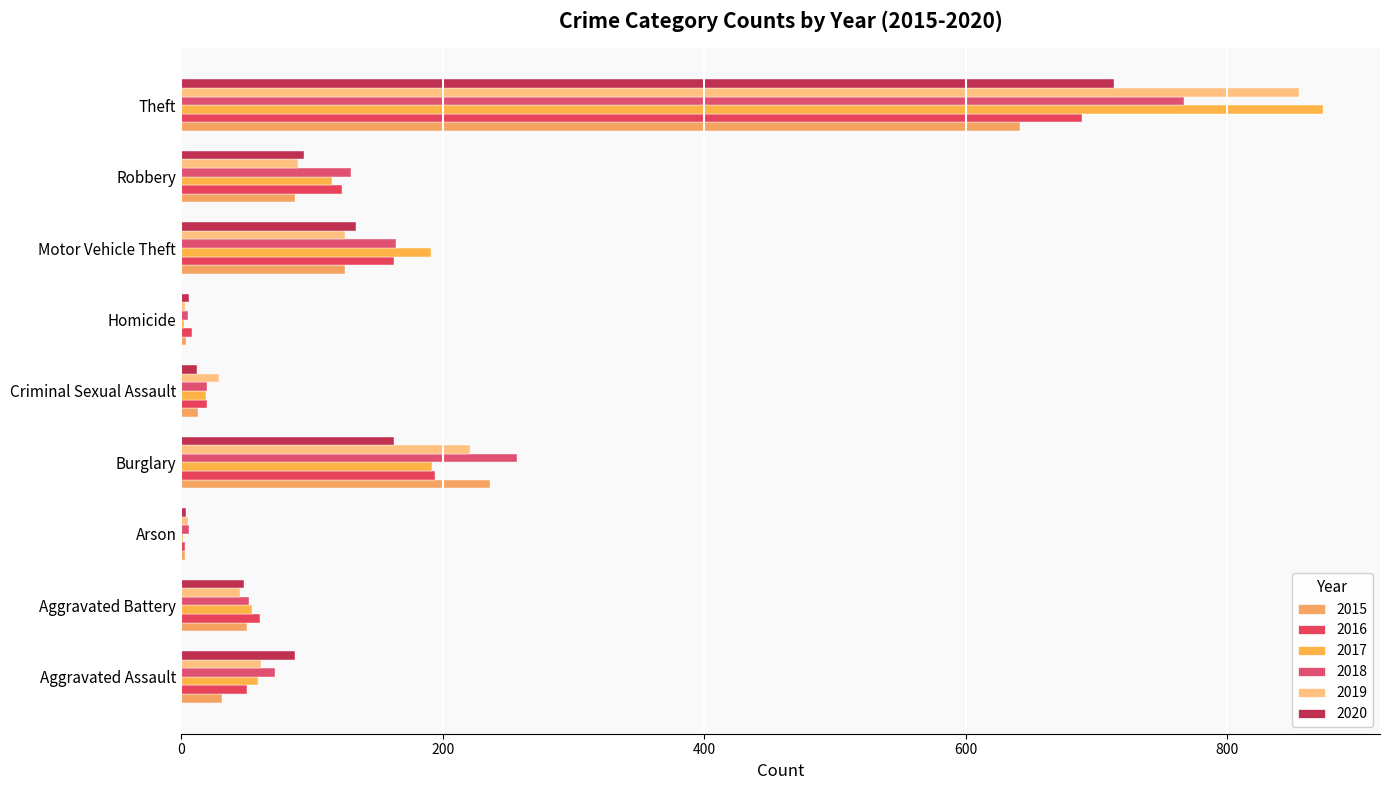

True or false: 2015 has a value of 63 at Burglary.

False